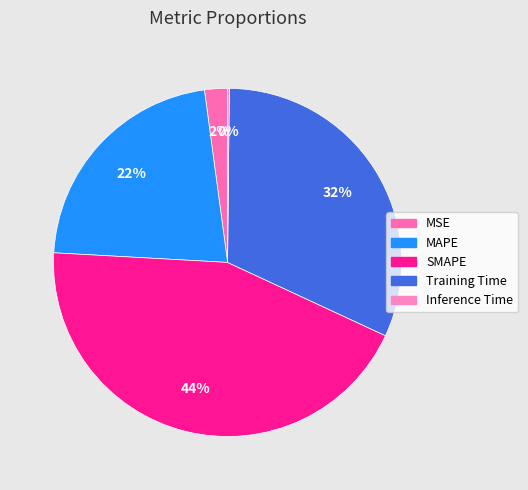

Which slice is the largest?

SMAPE